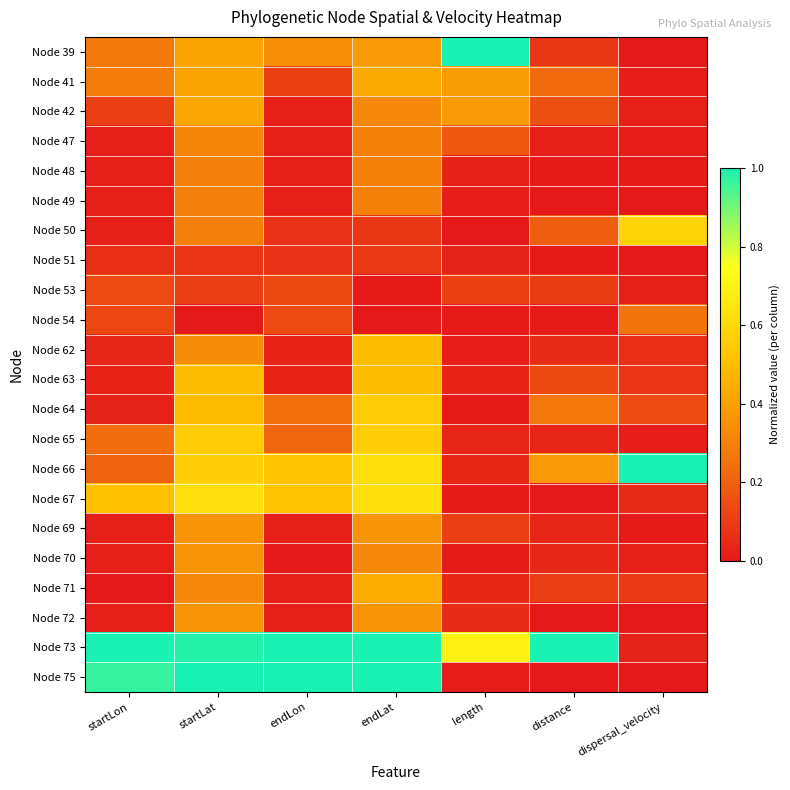

Reading right to left, list all the values displayed in this chart.

Node 39: dispersal_velocity=0.0	distance=0.1	length=1.0	endLat=0.4	endLon=0.3	startLat=0.4	startLon=0.3
Node 41: dispersal_velocity=0.0	distance=0.2	length=0.4	endLat=0.4	endLon=0.1	startLat=0.4	startLon=0.3
Node 42: dispersal_velocity=0.0	distance=0.2	length=0.4	endLat=0.3	endLon=0.0	startLat=0.4	startLon=0.1
Node 47: dispersal_velocity=0.0	distance=0.0	length=0.2	endLat=0.3	endLon=0.0	startLat=0.3	startLon=0.0
Node 48: dispersal_velocity=0.0	distance=0.0	length=0.0	endLat=0.3	endLon=0.0	startLat=0.3	startLon=0.0
Node 49: dispersal_velocity=0.0	distance=0.0	length=0.0	endLat=0.3	endLon=0.0	startLat=0.3	startLon=0.0
Node 50: dispersal_velocity=0.6	distance=0.2	length=0.0	endLat=0.1	endLon=0.1	startLat=0.3	startLon=0.0
Node 51: dispersal_velocity=0.0	distance=0.0	length=0.0	endLat=0.1	endLon=0.1	startLat=0.1	startLon=0.1
Node 53: dispersal_velocity=0.0	distance=0.1	length=0.1	endLat=0.0	endLon=0.1	startLat=0.1	startLon=0.1
Node 54: dispersal_velocity=0.3	distance=0.0	length=0.0	endLat=0.0	endLon=0.1	startLat=0.0	startLon=0.1
Node 62: dispersal_velocity=0.1	distance=0.1	length=0.0	endLat=0.5	endLon=0.0	startLat=0.3	startLon=0.0
Node 63: dispersal_velocity=0.1	distance=0.1	length=0.0	endLat=0.5	endLon=0.0	startLat=0.5	startLon=0.0
Node 64: dispersal_velocity=0.1	distance=0.3	length=0.0	endLat=0.6	endLon=0.2	startLat=0.5	startLon=0.0
Node 65: dispersal_velocity=0.0	distance=0.0	length=0.0	endLat=0.6	endLon=0.2	startLat=0.6	startLon=0.2
Node 66: dispersal_velocity=1.0	distance=0.4	length=0.0	endLat=0.6	endLon=0.5	startLat=0.6	startLon=0.2
Node 67: dispersal_velocity=0.1	distance=0.0	length=0.0	endLat=0.6	endLon=0.5	startLat=0.6	startLon=0.5
Node 69: dispersal_velocity=0.0	distance=0.0	length=0.1	endLat=0.4	endLon=0.0	startLat=0.4	startLon=0.0
Node 70: dispersal_velocity=0.0	distance=0.0	length=0.0	endLat=0.3	endLon=0.0	startLat=0.4	startLon=0.0
Node 71: dispersal_velocity=0.1	distance=0.1	length=0.0	endLat=0.4	endLon=0.0	startLat=0.3	startLon=0.0
Node 72: dispersal_velocity=0.0	distance=0.0	length=0.1	endLat=0.4	endLon=0.0	startLat=0.4	startLon=0.0
Node 73: dispersal_velocity=0.0	distance=1.0	length=0.7	endLat=1.0	endLon=1.0	startLat=1.0	startLon=1.0
Node 75: dispersal_velocity=0.0	distance=0.0	length=0.0	endLat=1.0	endLon=1.0	startLat=1.0	startLon=1.0